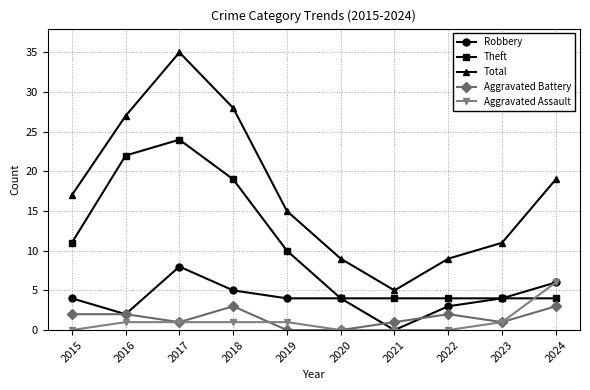

How many data points in Theft are less than 10?

5